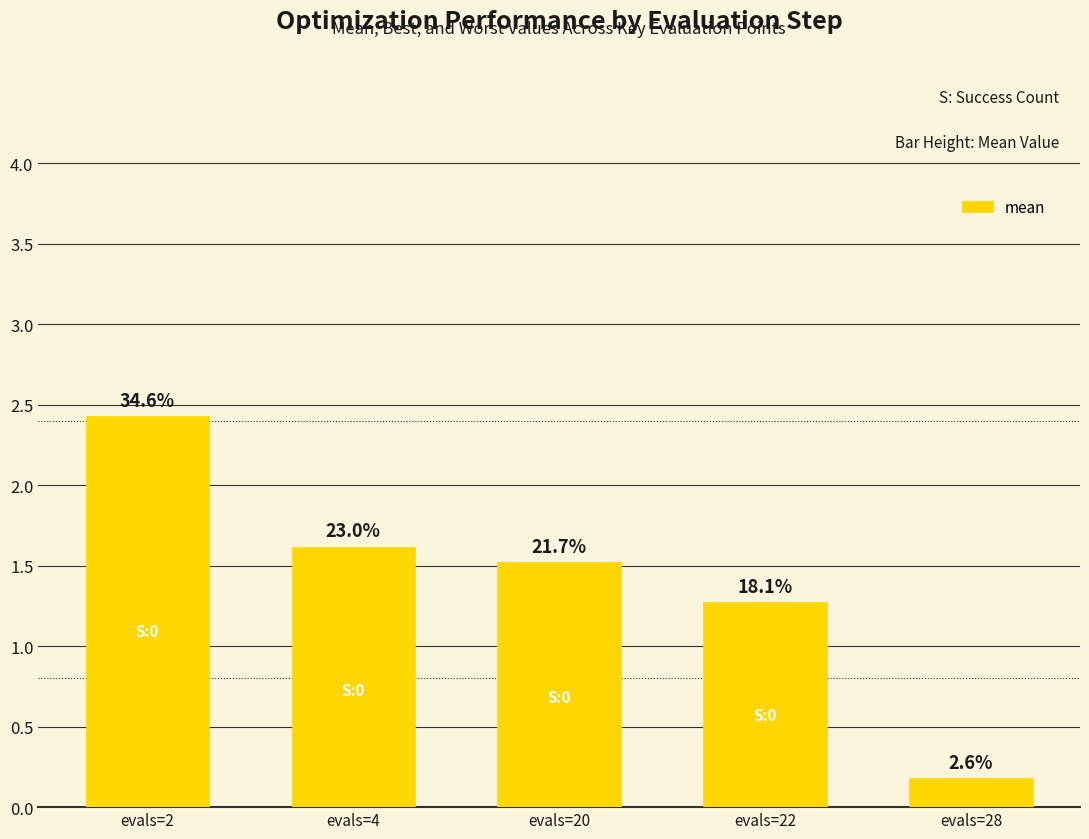

What is the sum of all values?

7.0